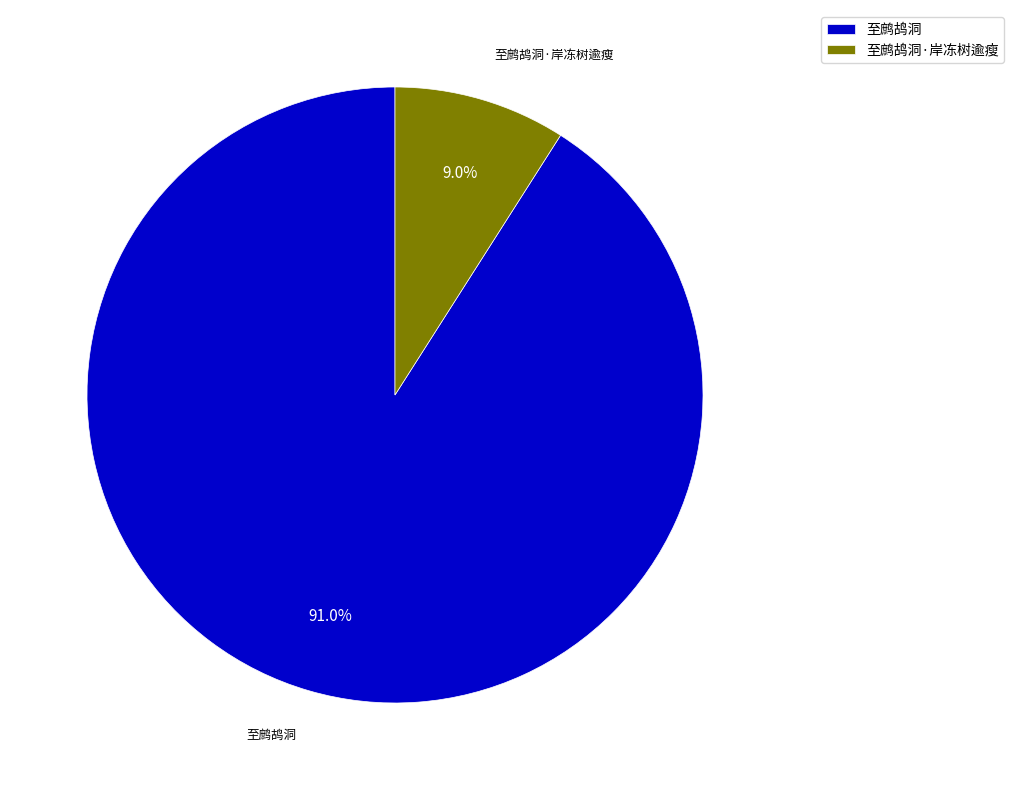

To the nearest percent, what portion does 至鹧鸪洞 represent?

91%